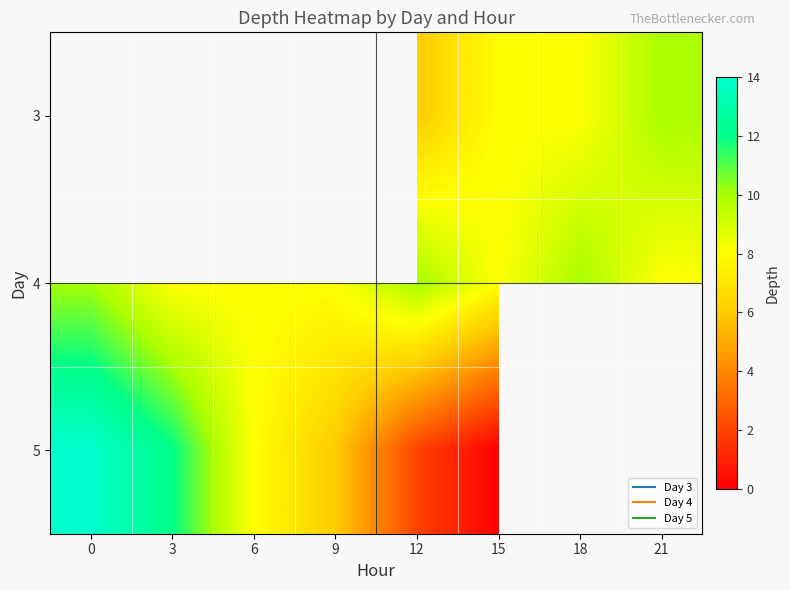

Which series has the widest spread of values?

5